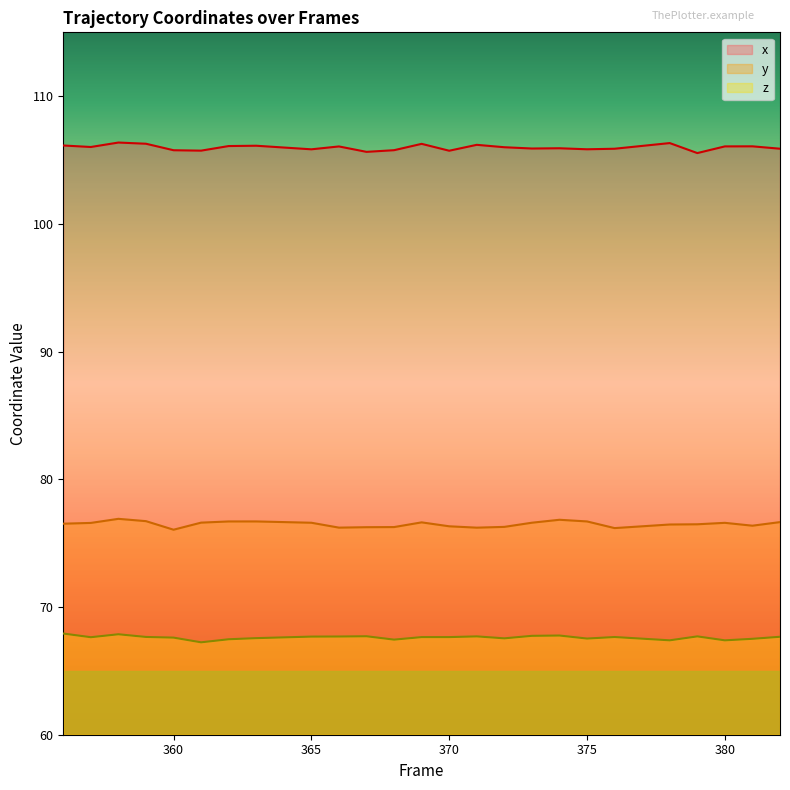

At which label does z reach its minimum?

361